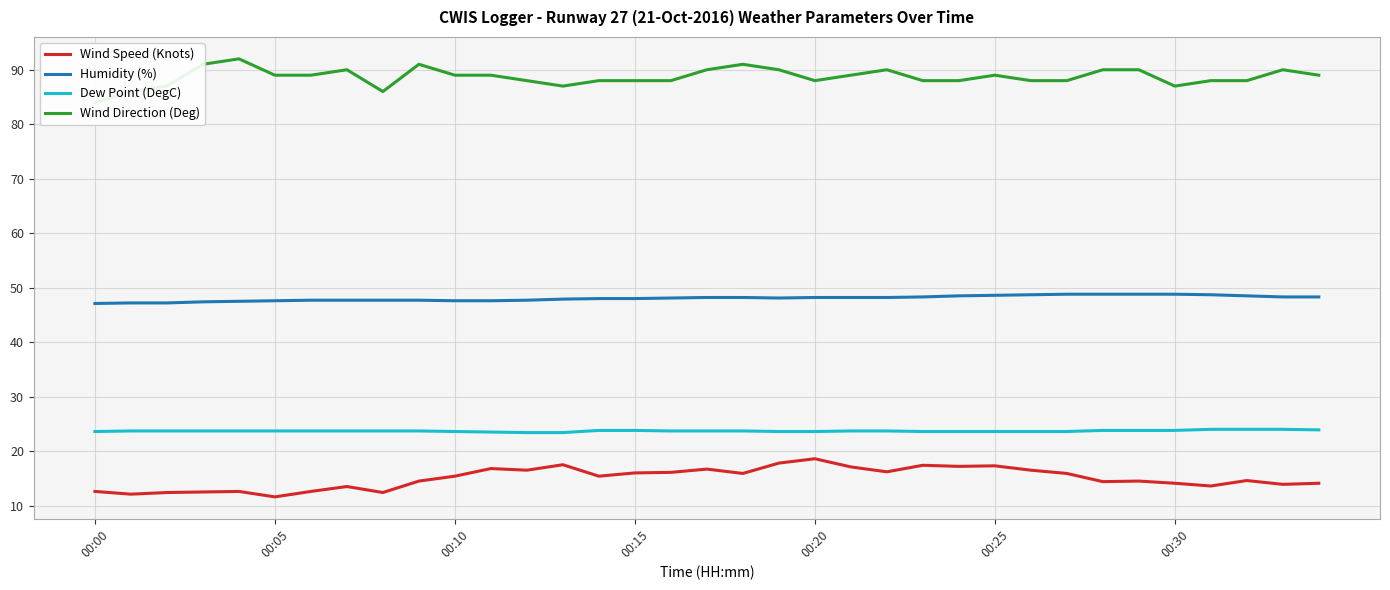

How many lines are shown in the chart?

4